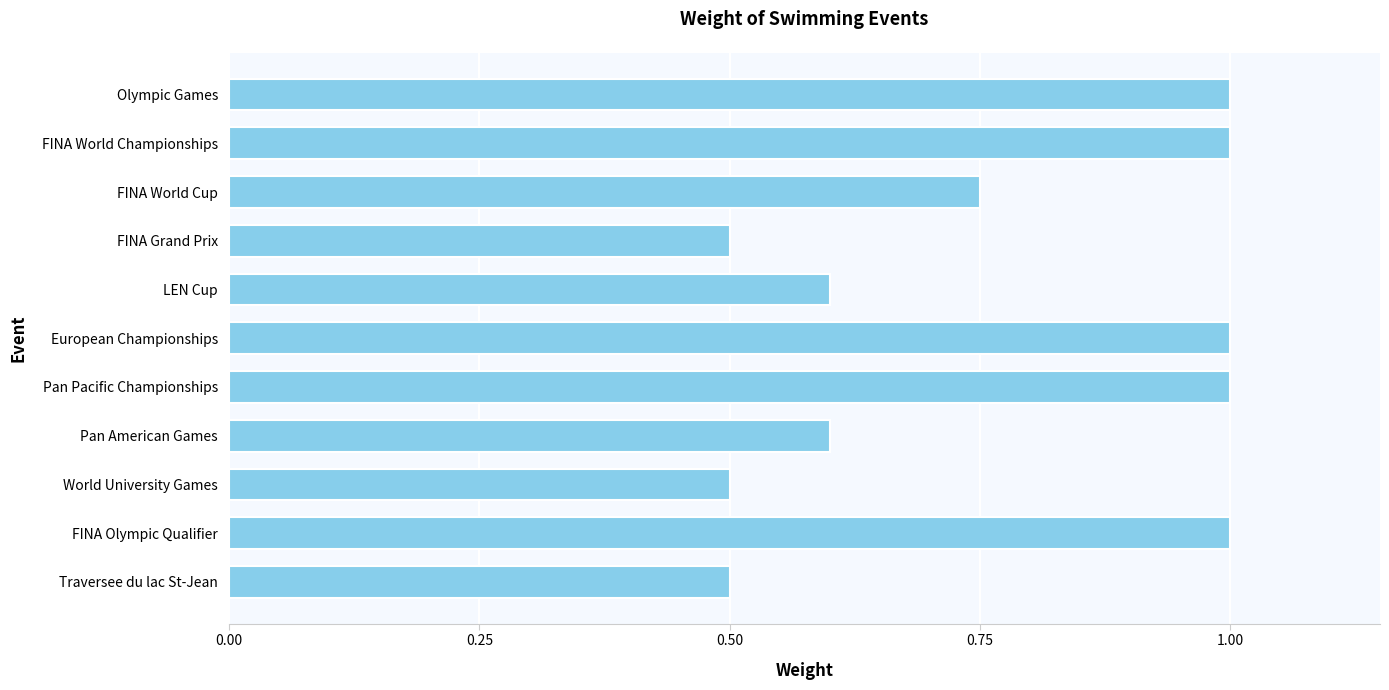

What is the label of the 8th bar from the top?

Pan American Games